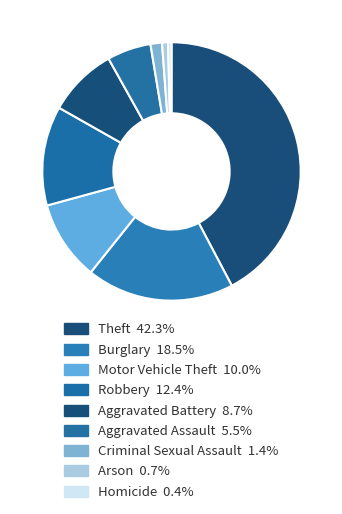

How many slices are in this pie chart?

9